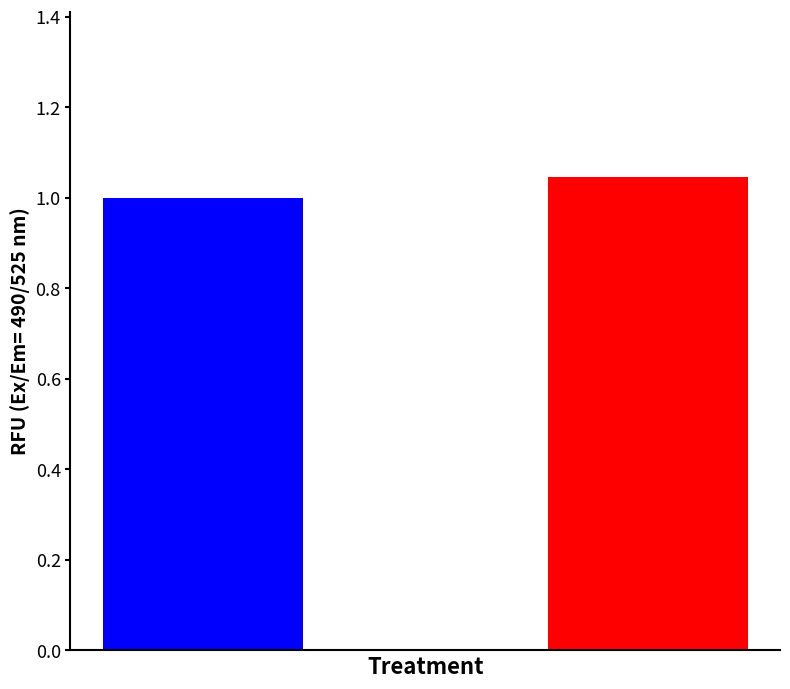

What is the sum of all values?

2.0